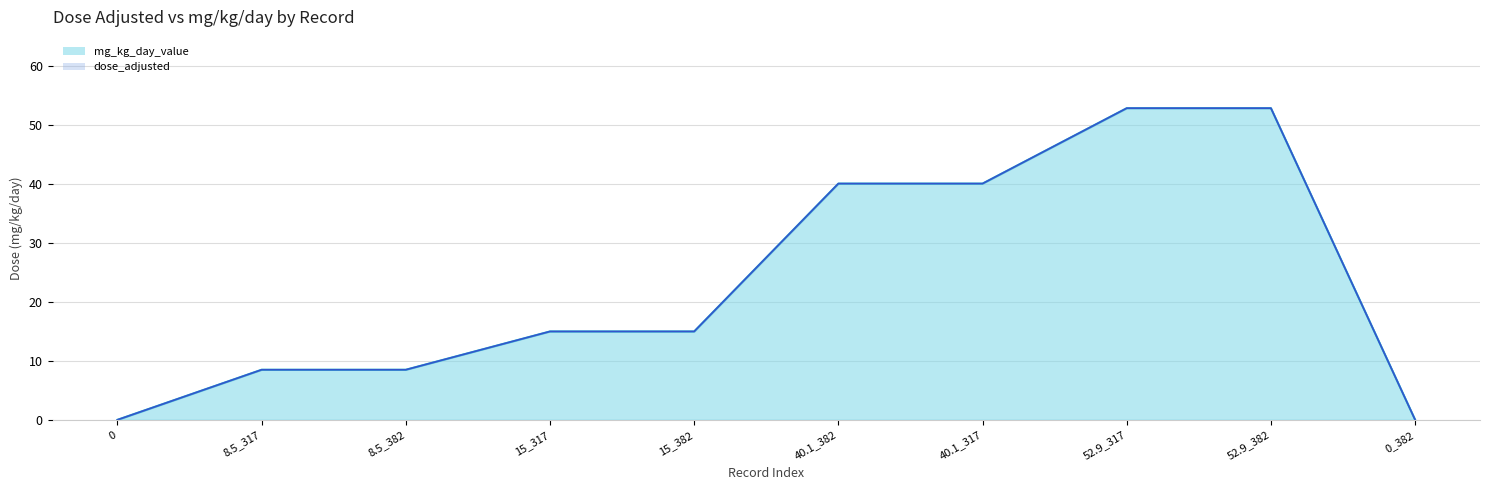

What is the label of the 9th point from the left?

52.9_382